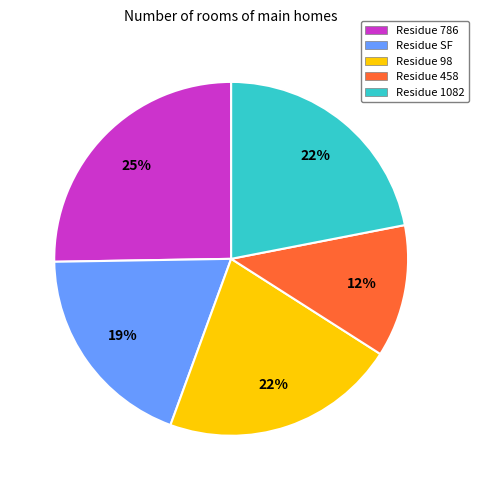

True or false: Residue 786 accounts for 25% of the total.

True